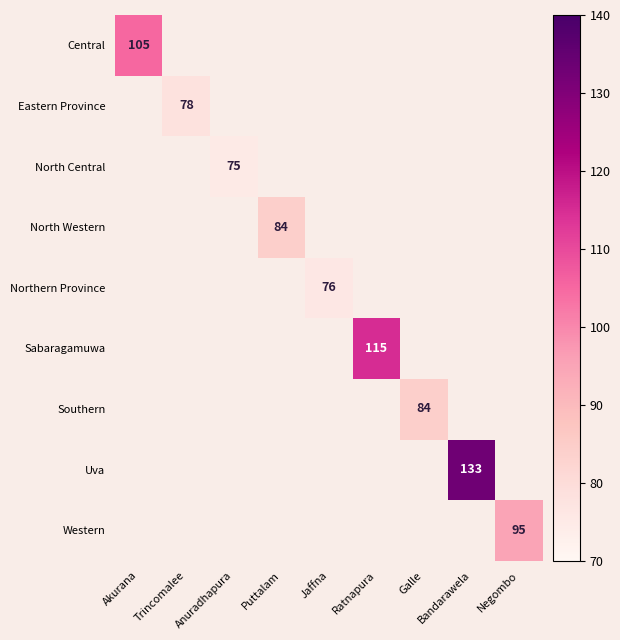

True or false: Eastern Province has a value of 78 at Trincomalee.

True